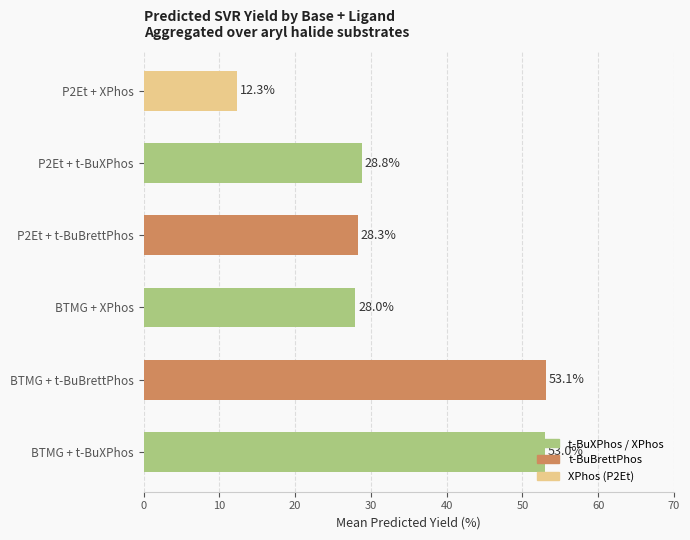

True or false: the data shows 28.0 at BTMG + XPhos.

True